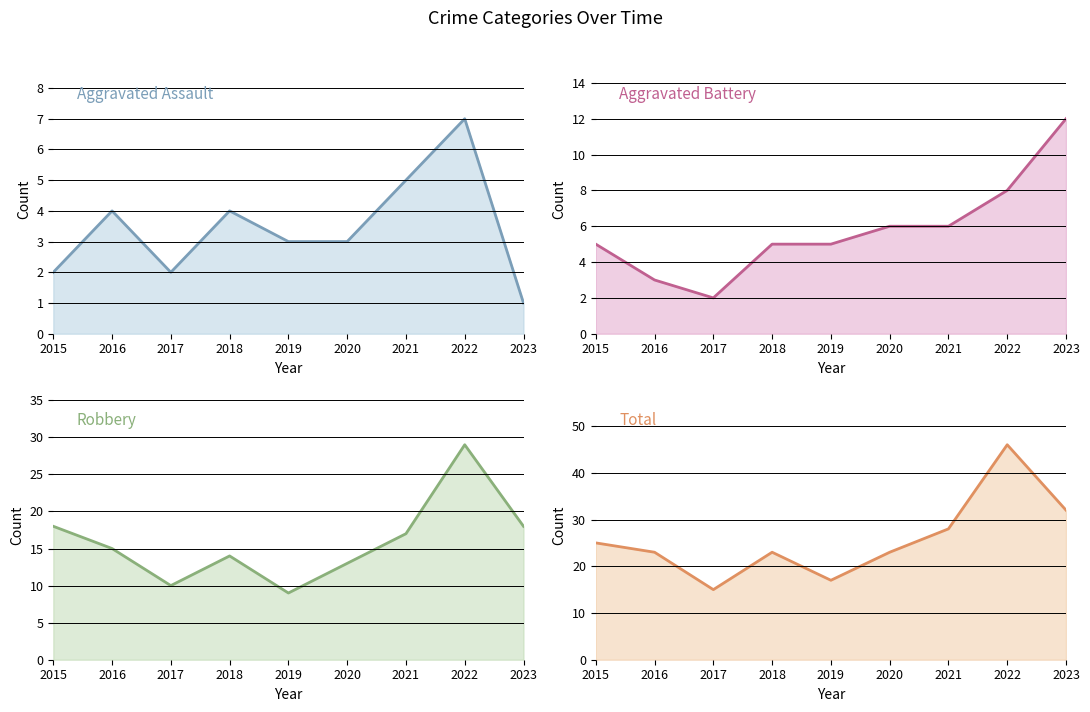

Reading right to left, transcribe all the data shown in this chart.

Aggravated Assault: 1	7	5	3	3	4	2	4	2
Aggravated Battery: 12	8	6	6	5	5	2	3	5
Robbery: 18	29	17	13	9	14	10	15	18
Total: 32	46	28	23	17	23	15	23	25